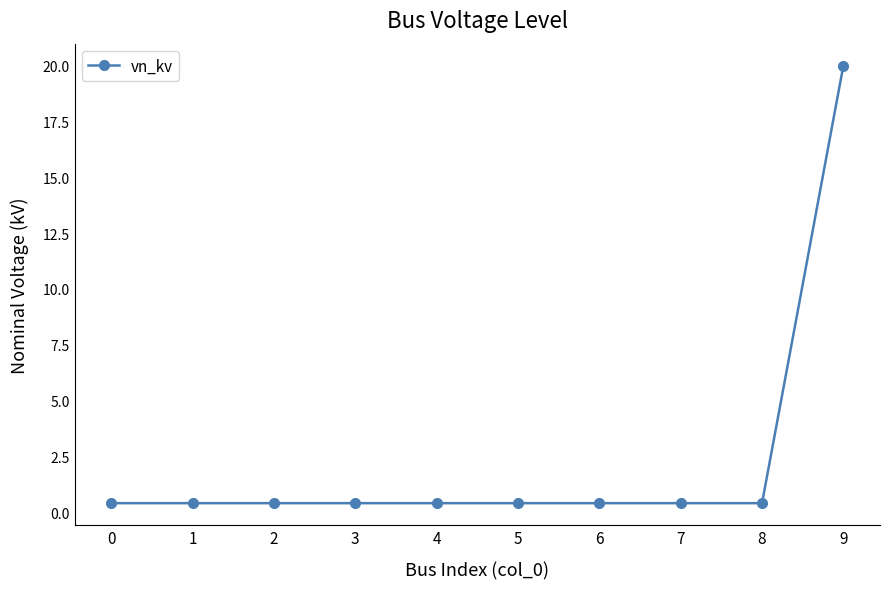

What is the maximum value shown in the chart?

20.0